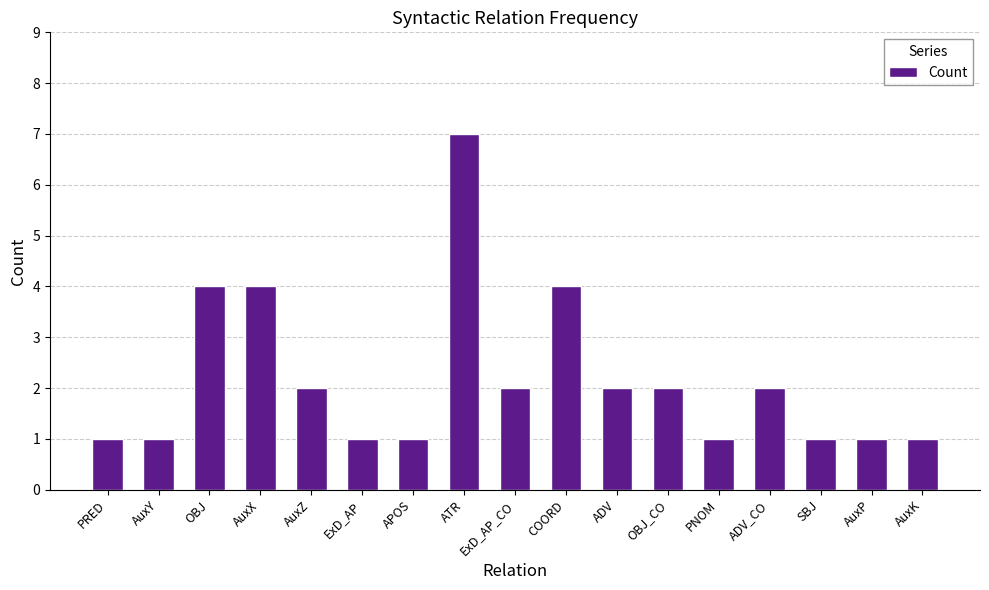

What is the difference between the second highest and second lowest values?

3